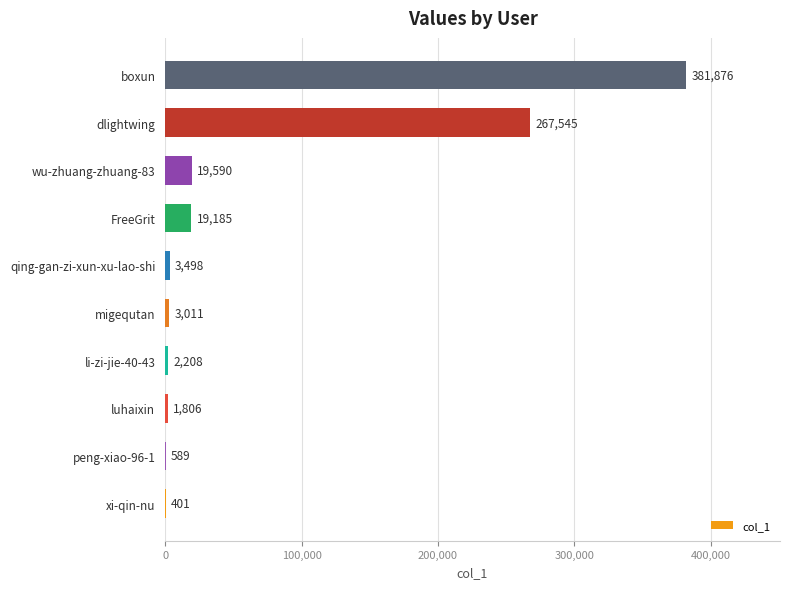

Are the bars horizontal?

Yes